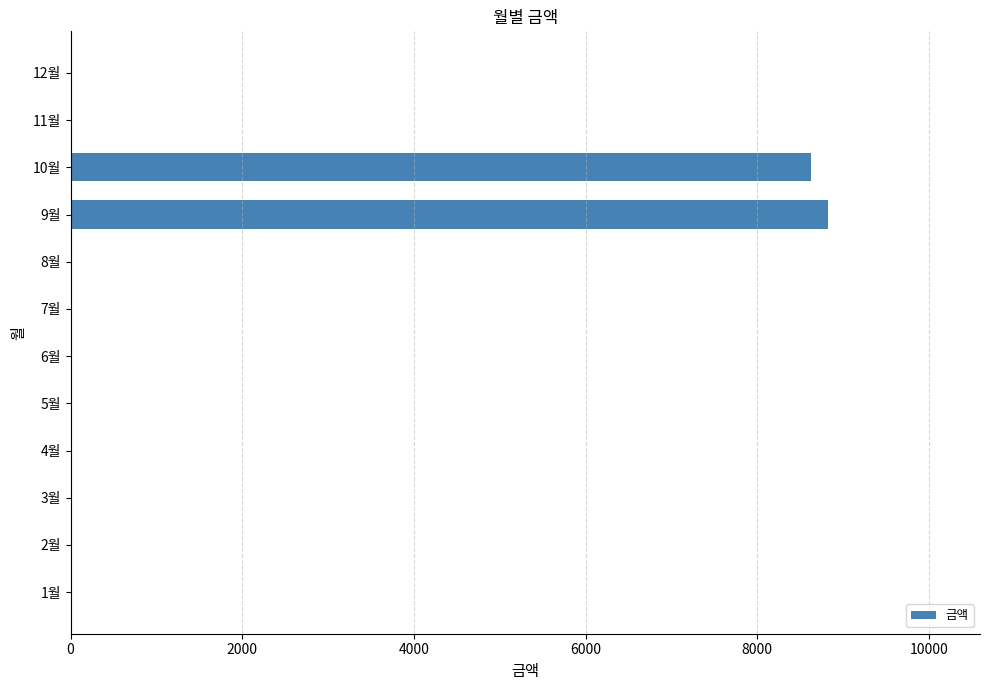

Are the bars horizontal?

Yes